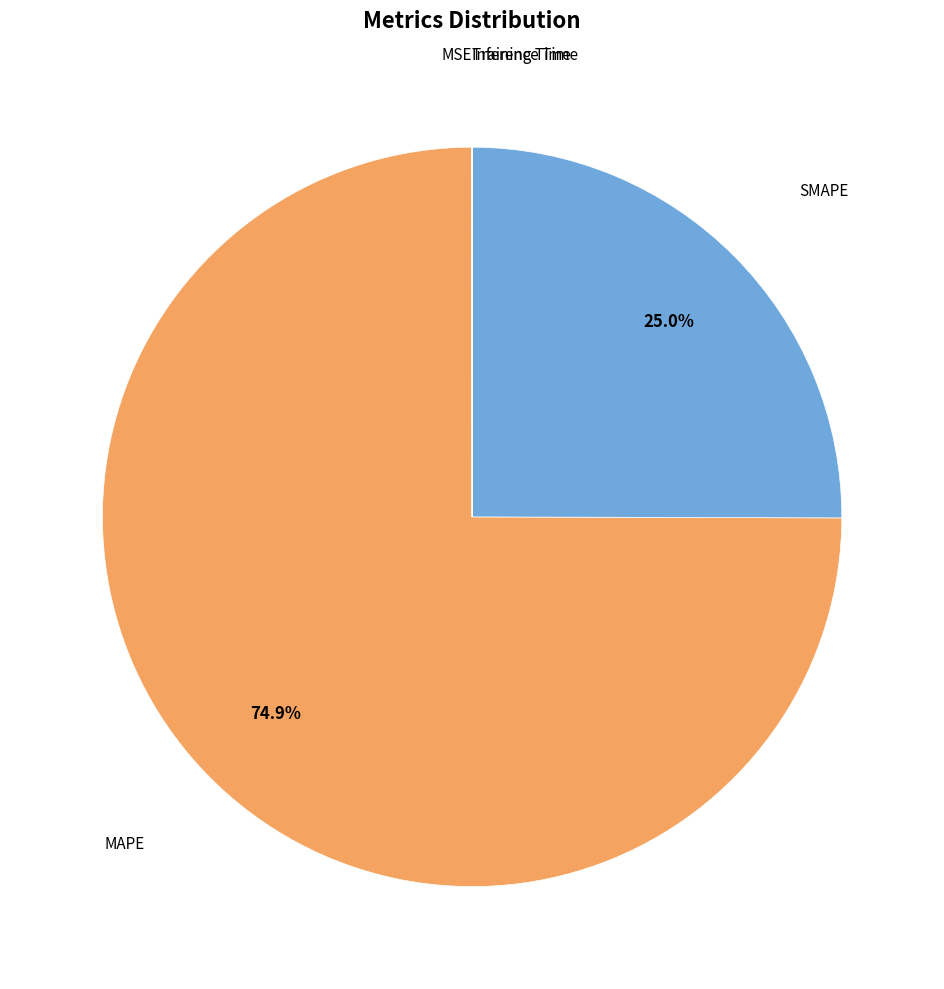

Is there a majority slice in this chart?

Yes